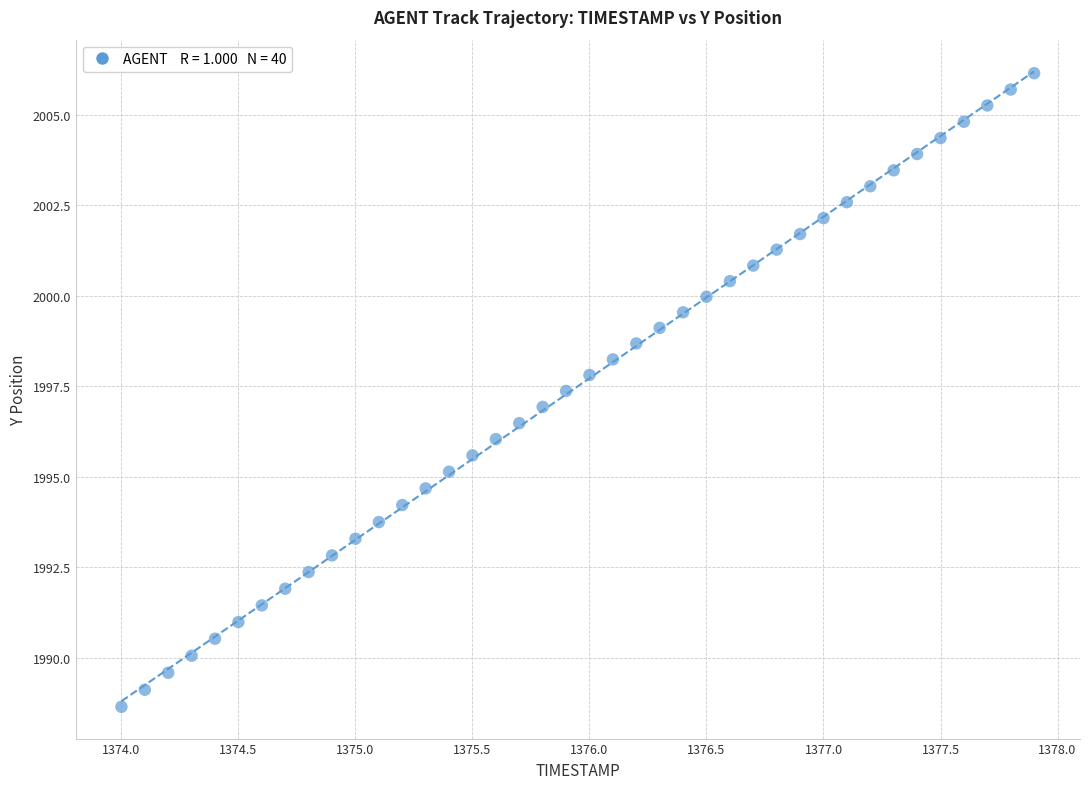

What is the range of Y values (max minus min)?

17.5